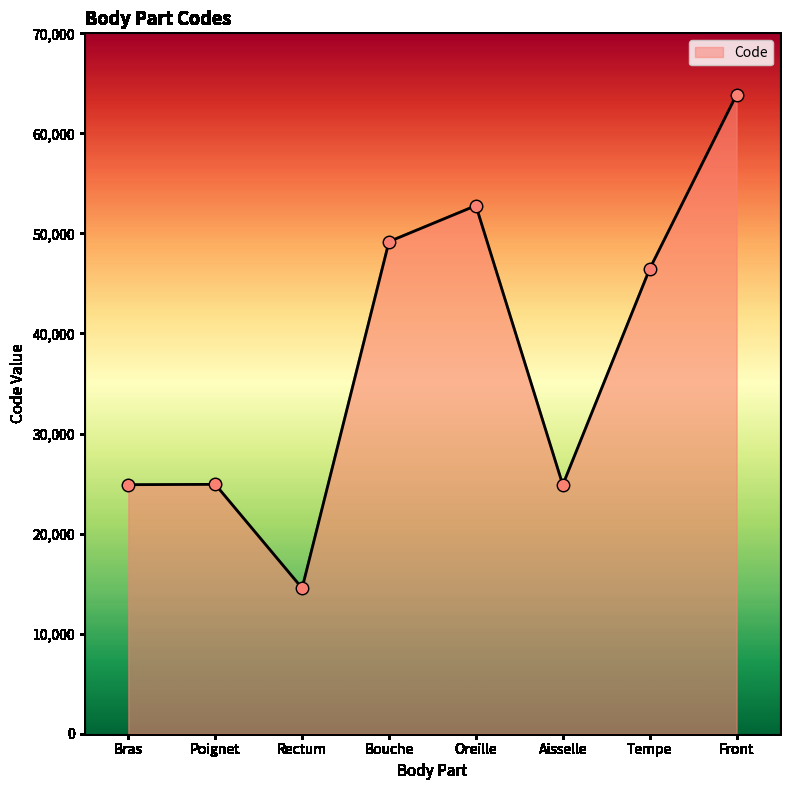

What is the ratio of the value at Bras to the value at Rectum?

1.7